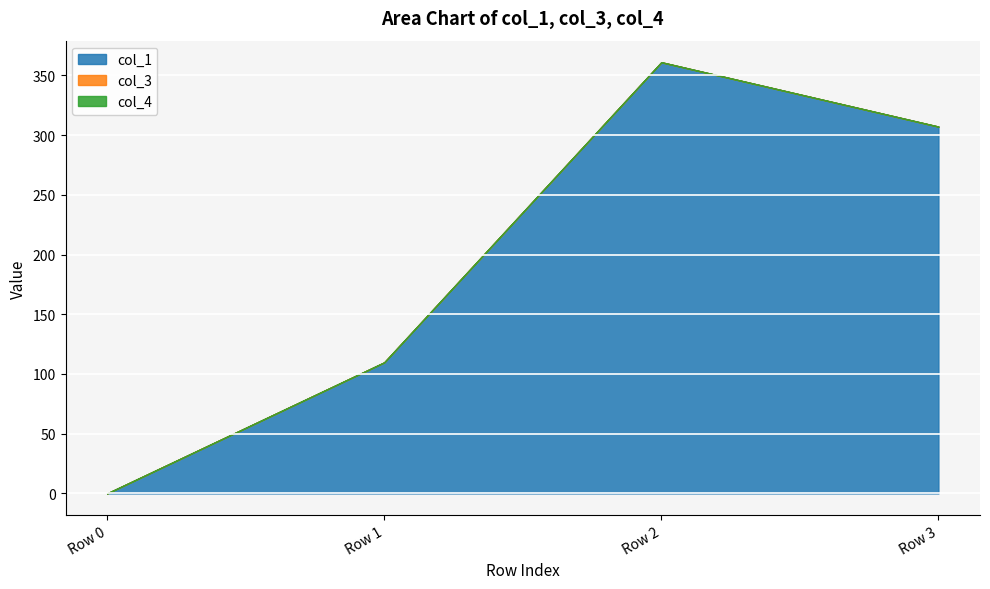

Count the number of data series in this chart.

3